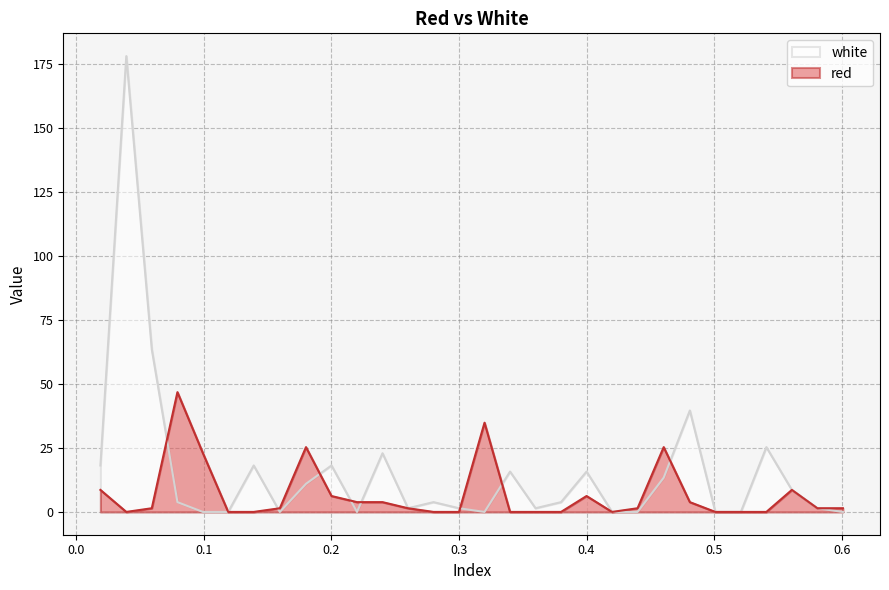

How many categories are shown in the chart?

30